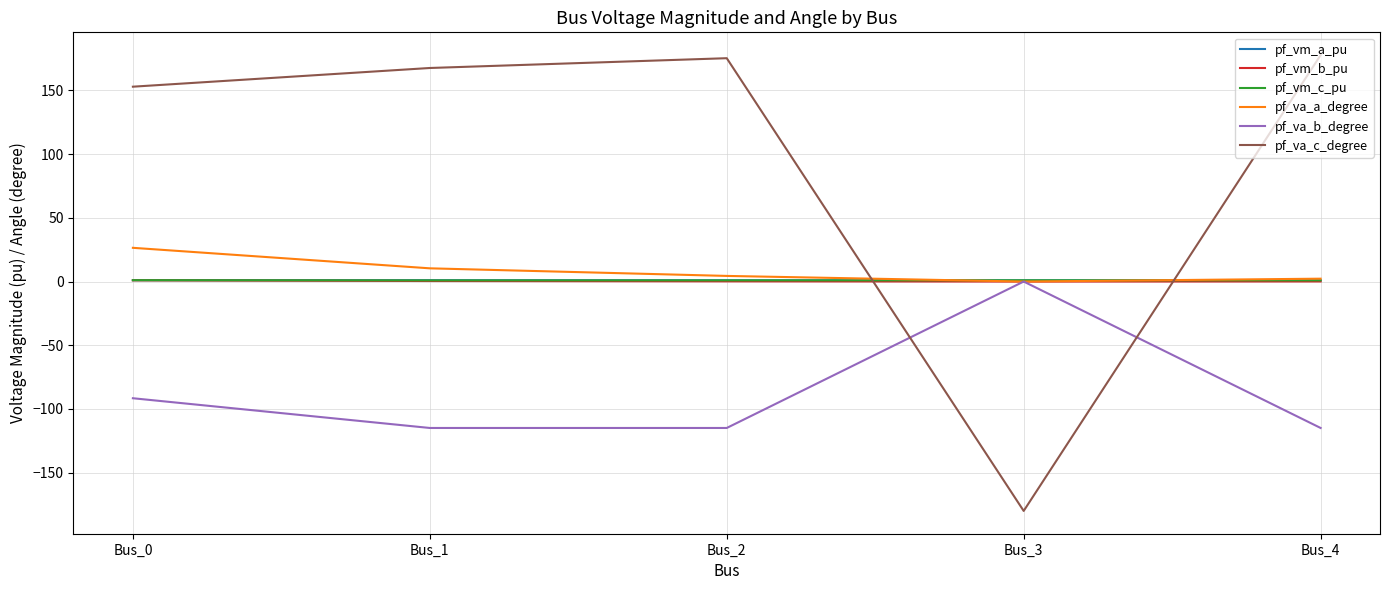

Count the number of categories in the chart.

5